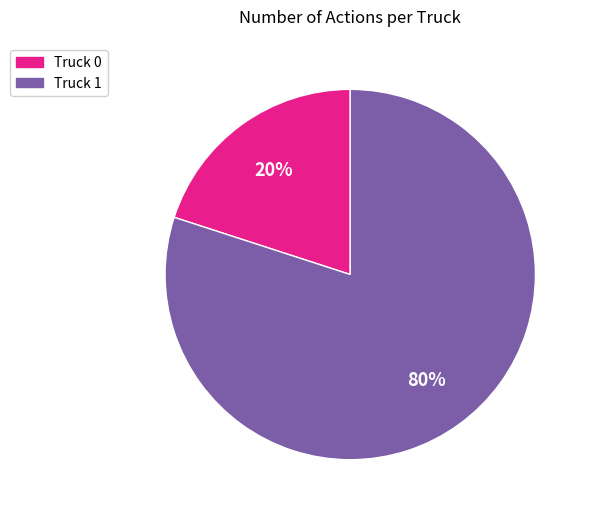

How many segments does this pie chart have?

2